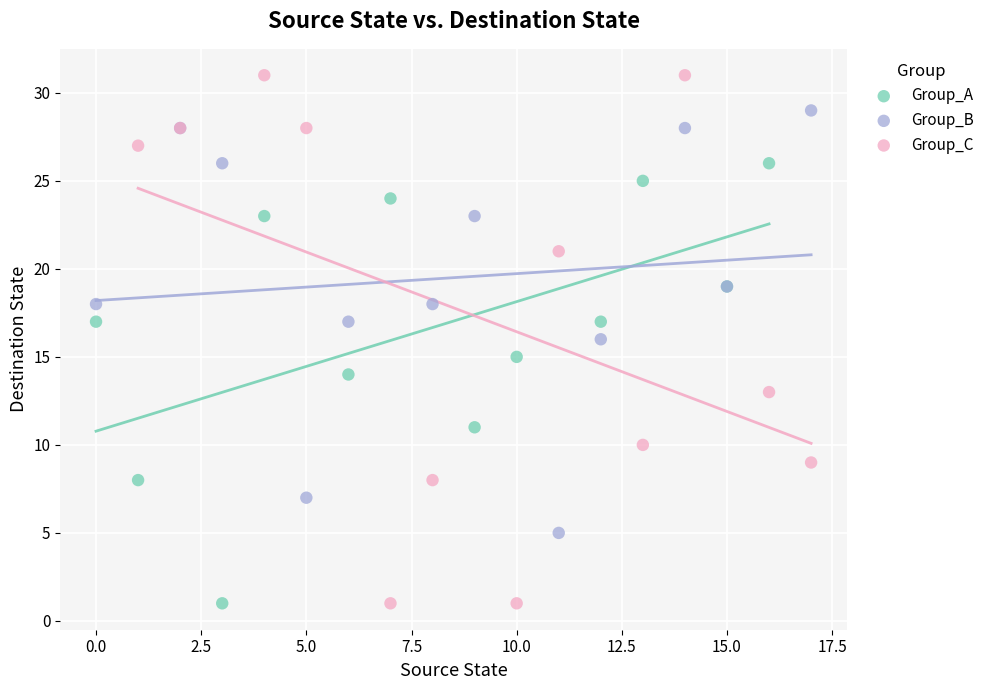

Which series contains the highest Y value?

Group_C